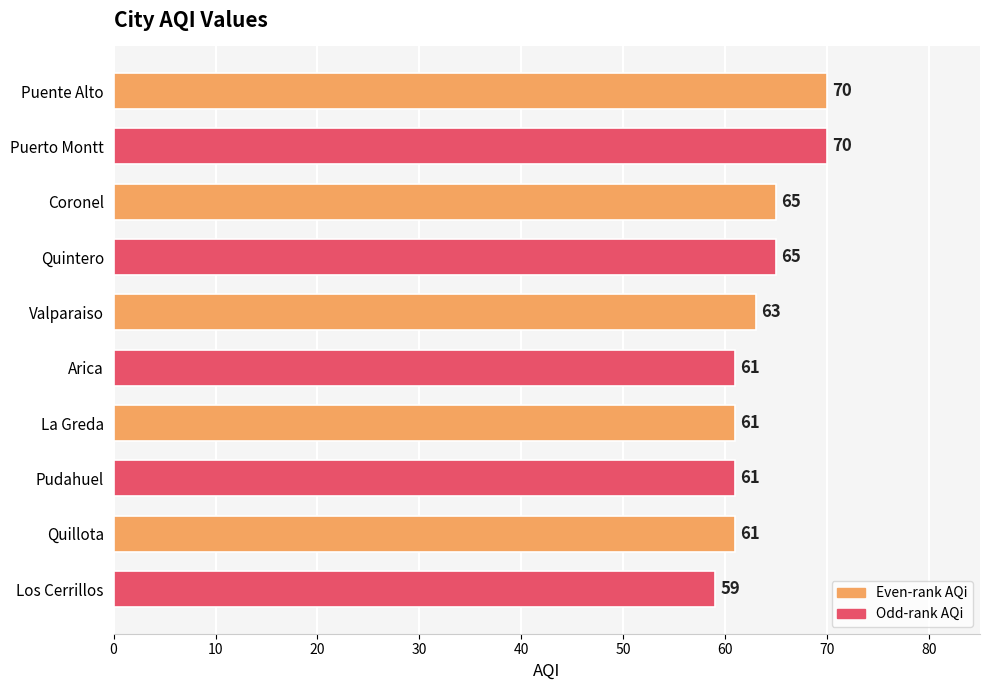

Which has a higher value, Arica or Puerto Montt?

Puerto Montt